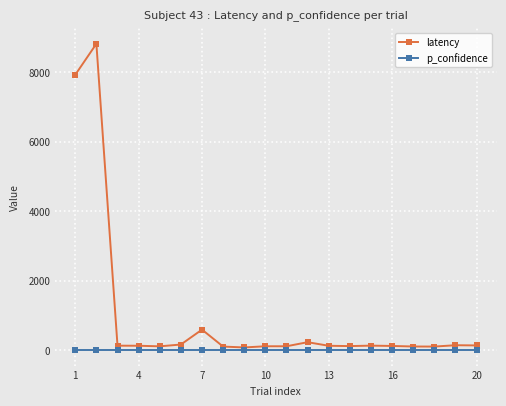

Rank the series by their maximum value, from lowest to highest.

p_confidence, latency